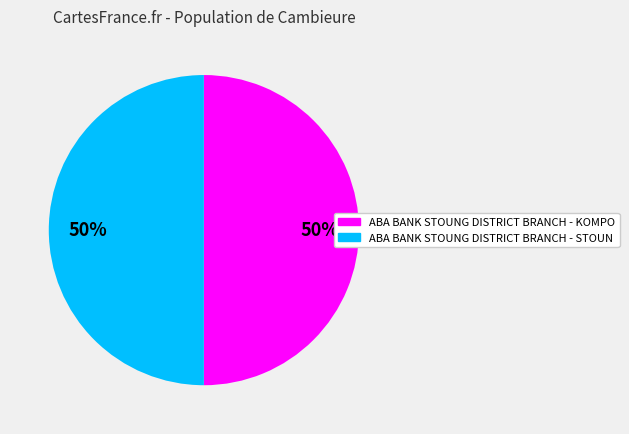

What percentage is the ABA BANK STOUNG DISTRICT BRANCH - STOUN slice, to the nearest percent?

50%